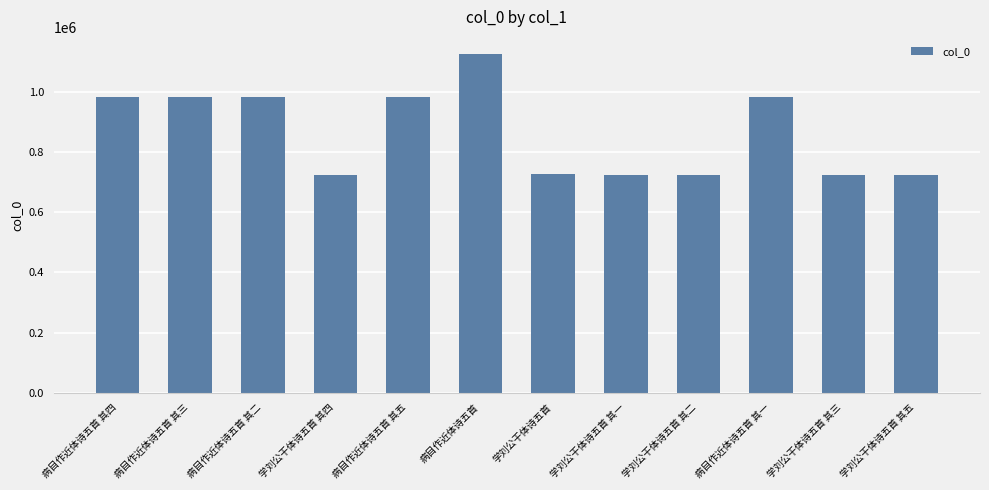

What position from the right is 病目作近体诗五首 其二?

10